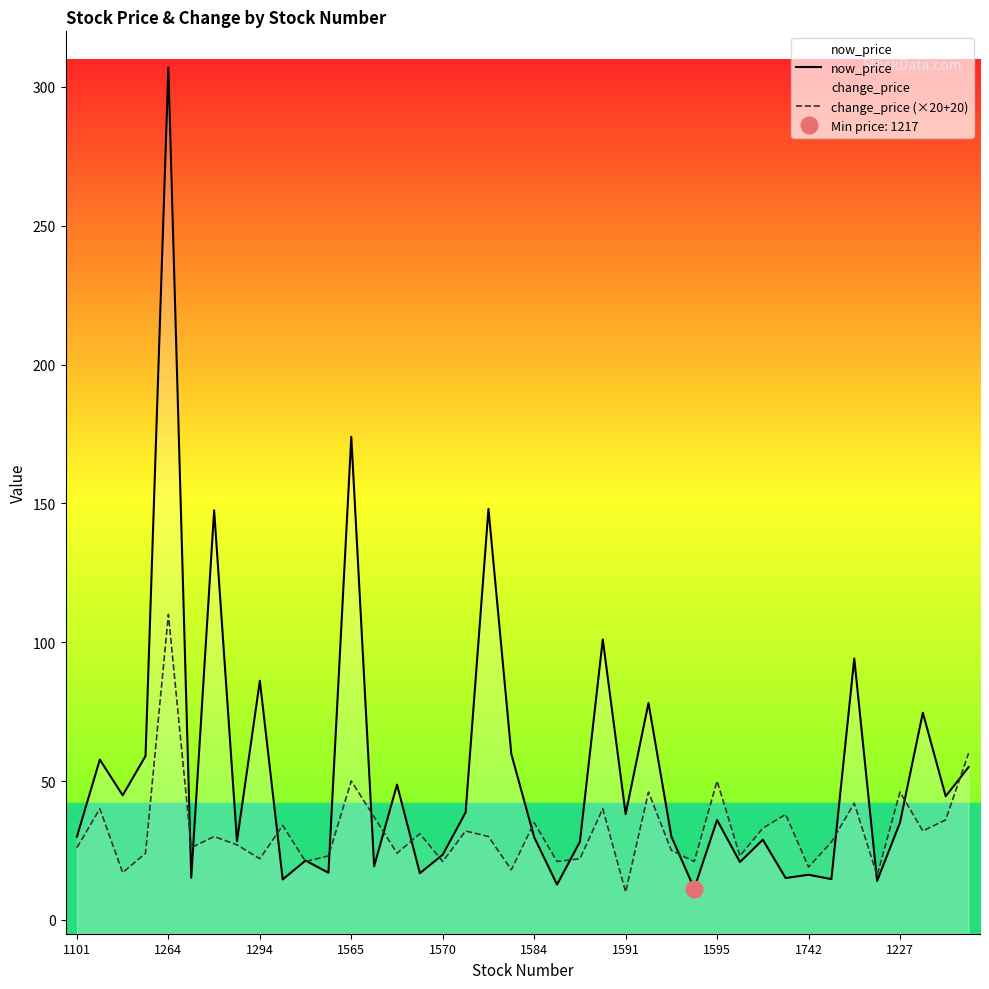

What is the highest value of the now_price series?

307.0